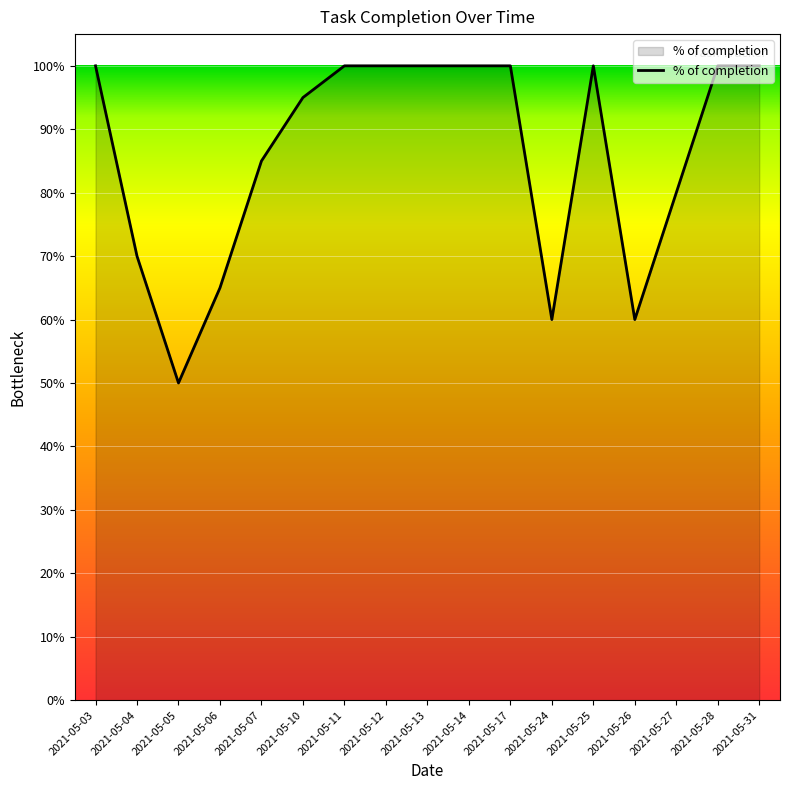

Is it true that the value at 2021-05-27 is 1.3?

False